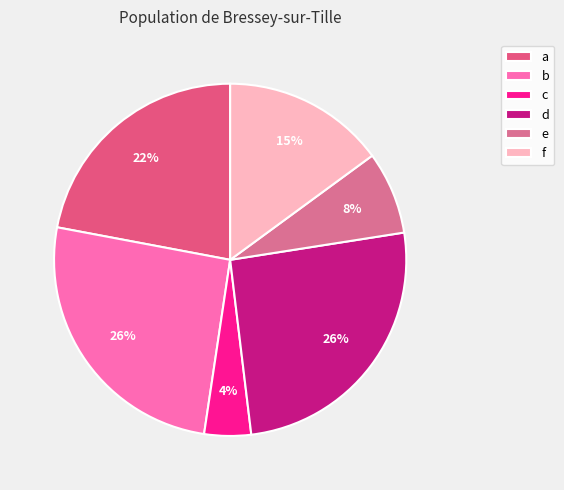

Rank the categories by value from lowest to highest.

c, e, f, a, d, b